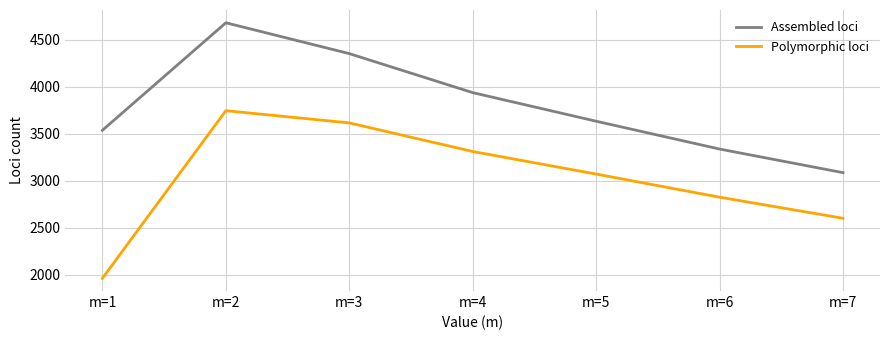

True or false: Assembled loci and Polymorphic loci intersect in this chart.

False